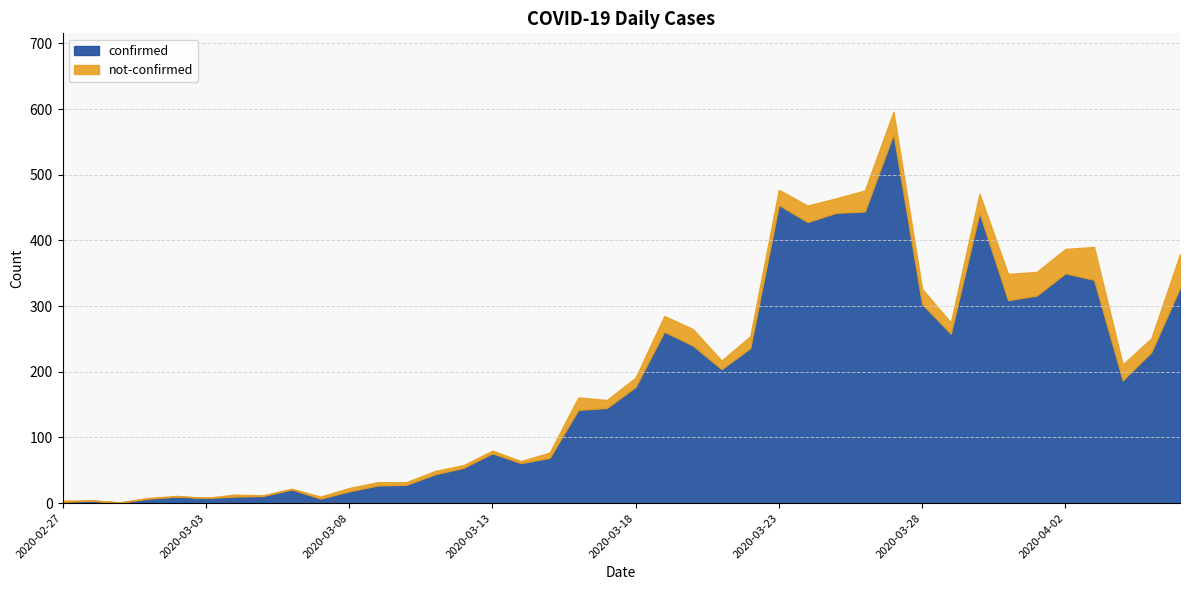

True or false: confirmed and not-confirmed intersect in this chart.

False